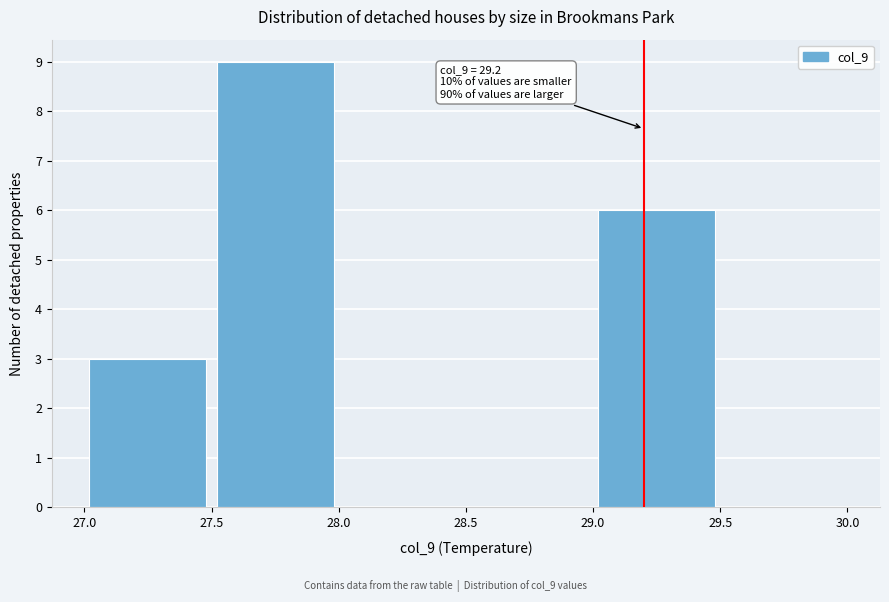

Over which range of the x-axis is the bar tallest?

27.5 to 28.0